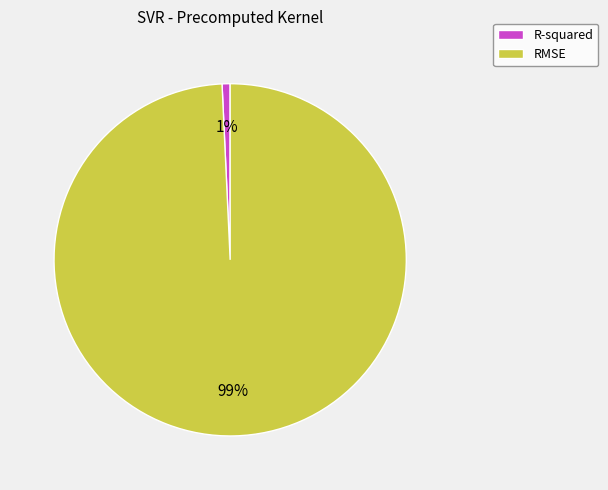

How many segments does this pie chart have?

2